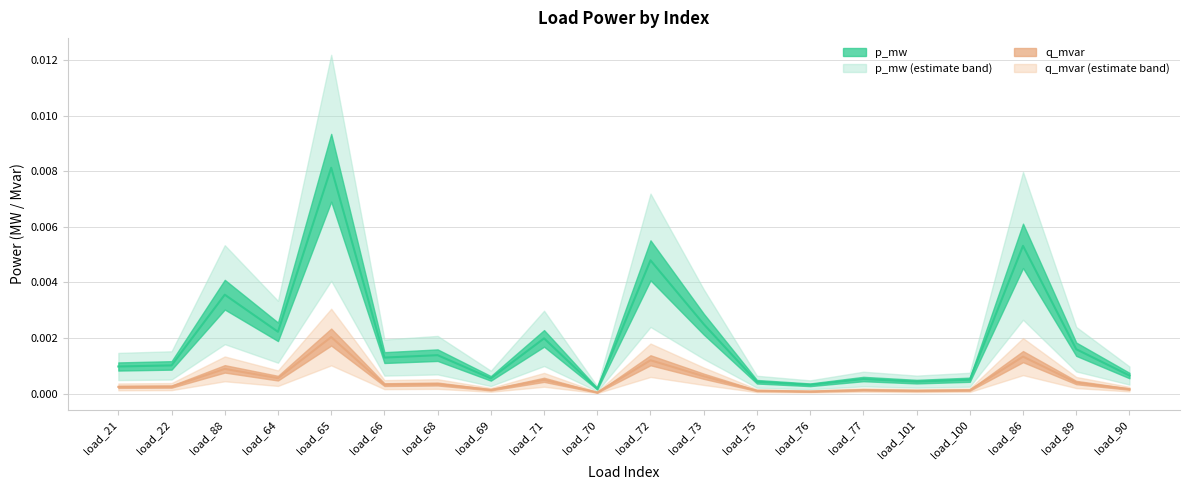

At which label is q_mvar closest to 0?

load_70